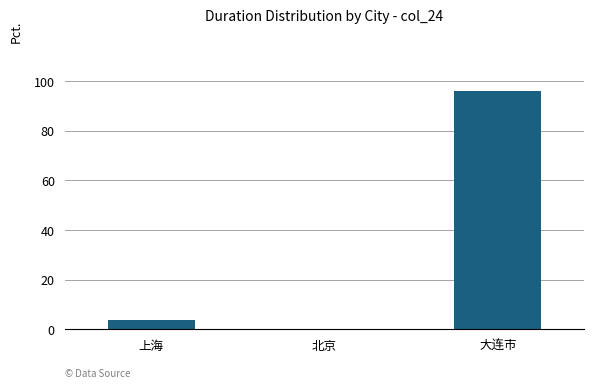

What is the sum of all values?

100.0